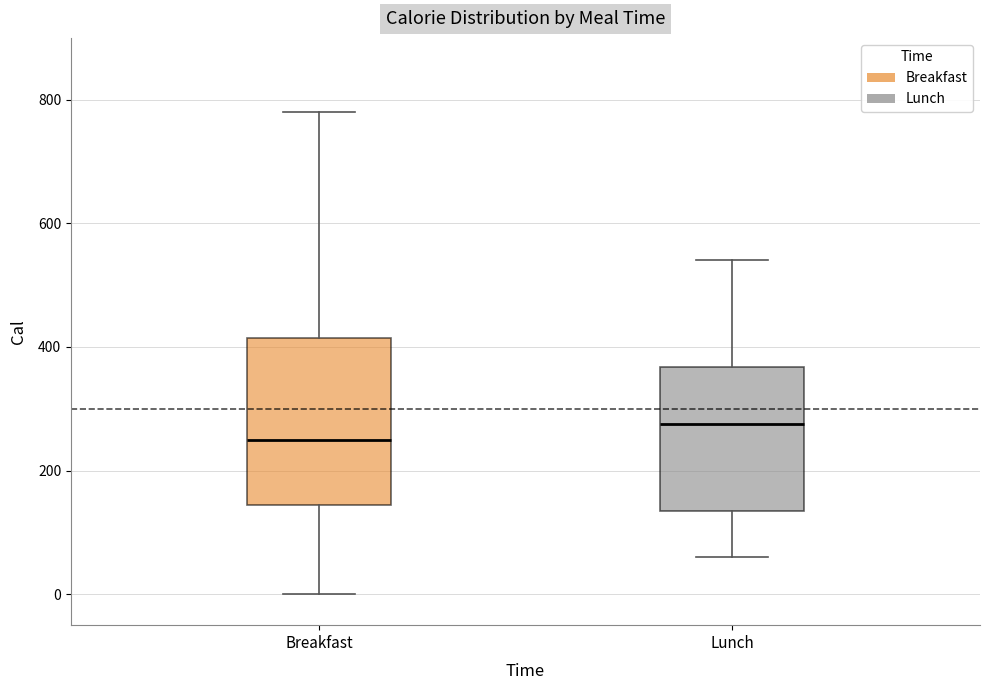

Which box is the tallest, from its lower edge to its upper edge?

Breakfast